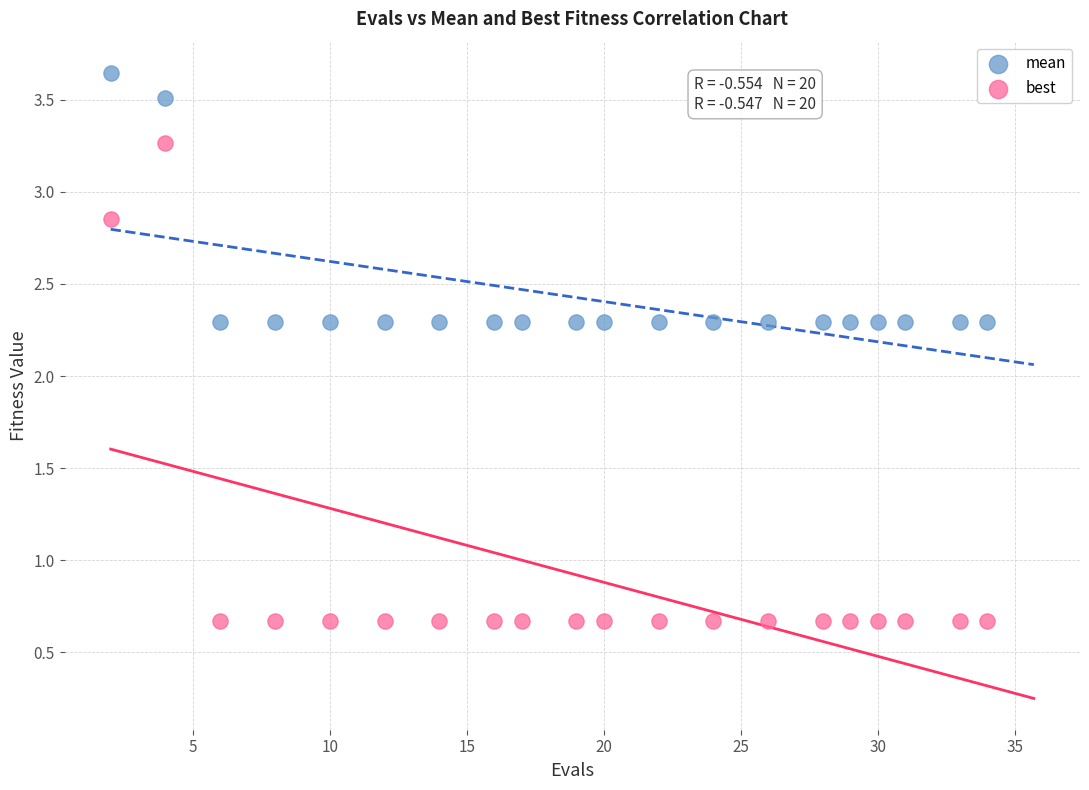

Which series reaches the minimum Y coordinate?

best